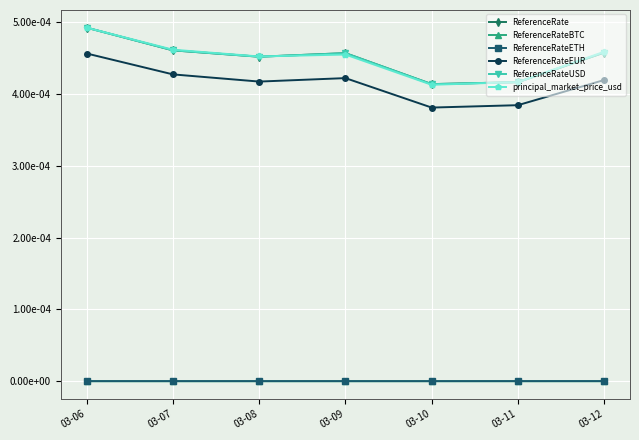

How many interior local valleys does the principal_market_price_usd series have?

2